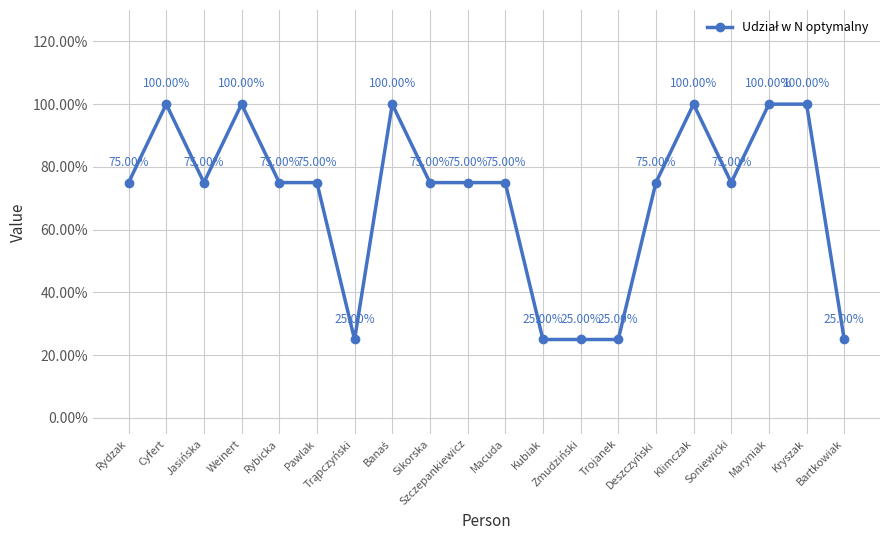

List the labels in order of value, smallest first.

Trąpczyński, Kubiak, Zmudziński, Trojanek, Bartkowiak, Rydzak, Jasińska, Rybicka, Pawlak, Sikorska, Szczepankiewicz, Macuda, Deszczyński, Soniewicki, Cyfert, Weinert, Banaś, Klimczak, Maryniak, Kryszak